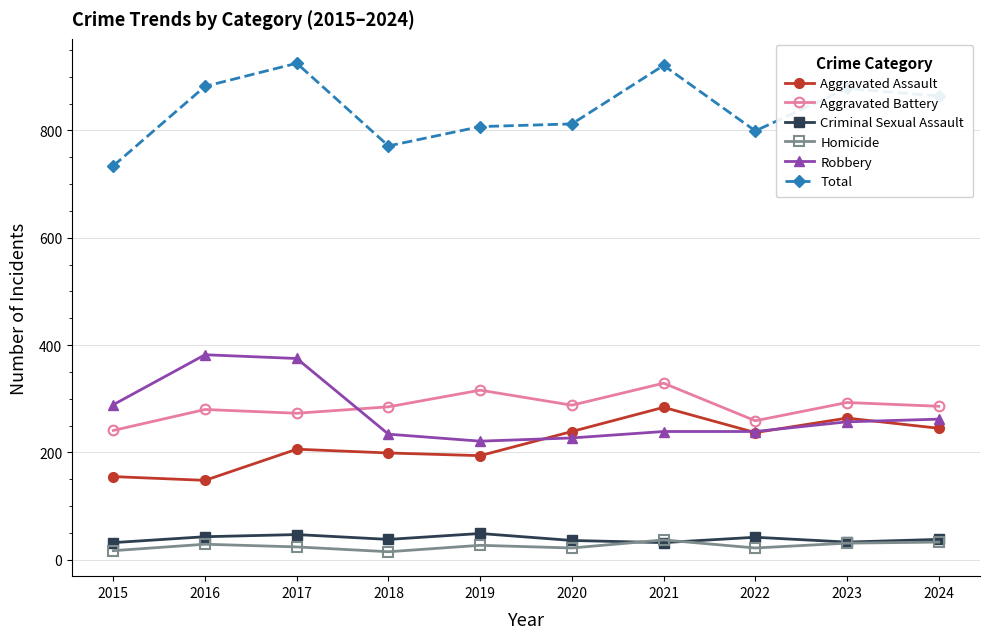

What is the highest value of the Criminal Sexual Assault series?

49